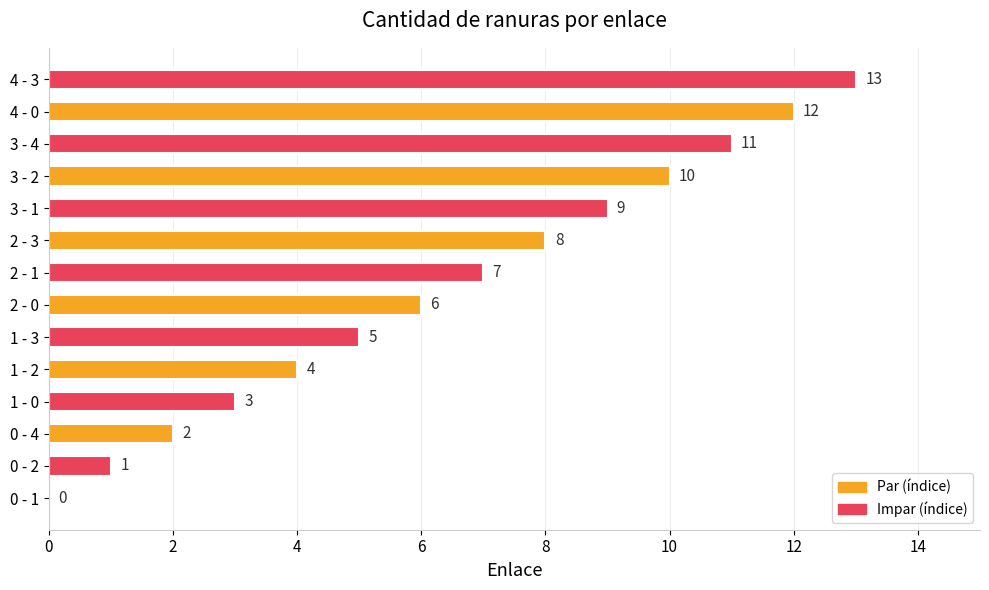

Between 2 - 0 and 0 - 4, which is larger?

2 - 0